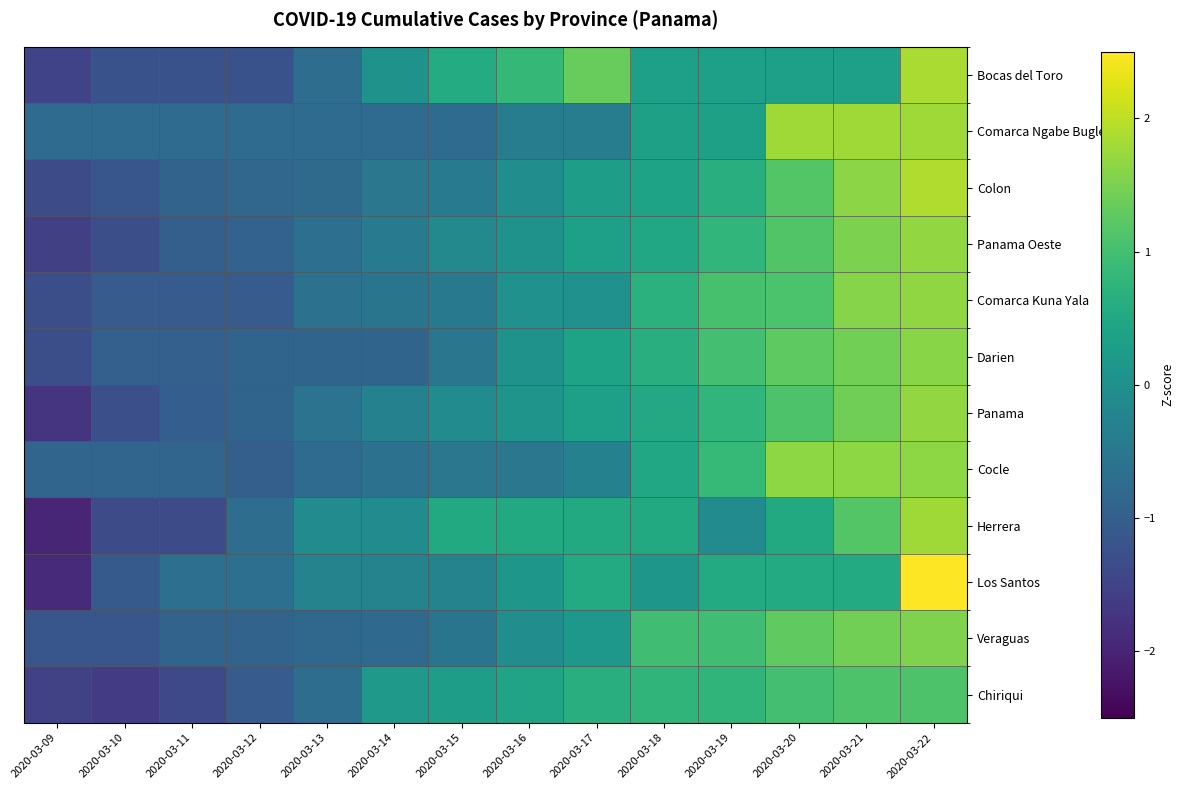

Rank the series by their maximum value, from lowest to highest.

Chiriqui, Veraguas, Darien, Cocle, Comarca Kuna Yala, Panama Oeste, Panama, Comarca Ngabe Bugle, Herrera, Bocas del Toro, Colon, Los Santos